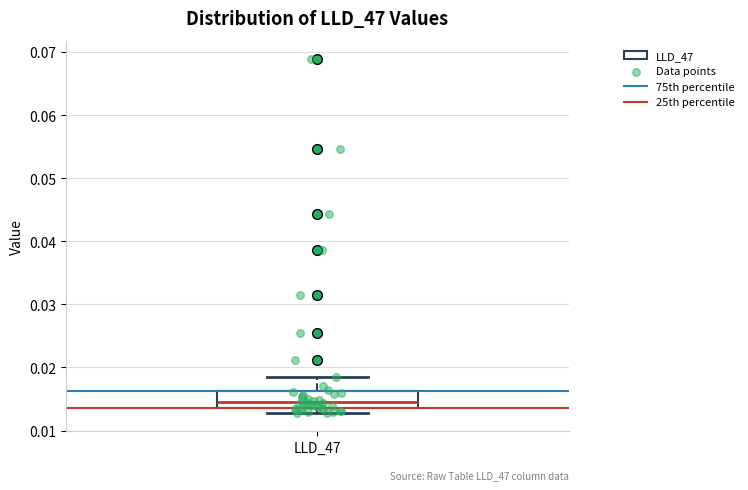

Transcribe this box plot: give where the median line is, the range the box spans, and where the two whiskers end, as read against the y-axis. The values are not printed on the chart, so give them approximately, as read against the axis.

median 0.015, box 0.014 to 0.016, whiskers 0.013 to 0.019